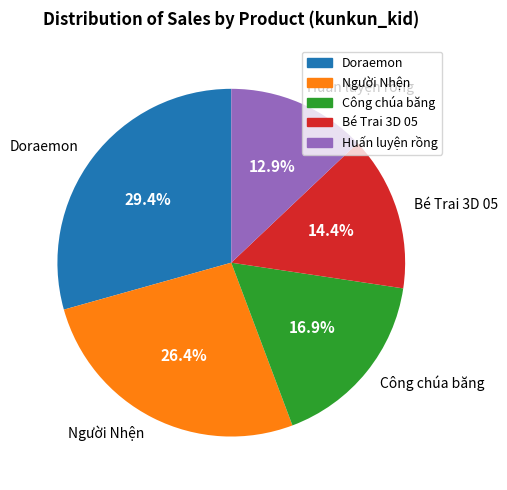

To the nearest percent, what percentage of the pie is Bé Trai 3D 05?

14%